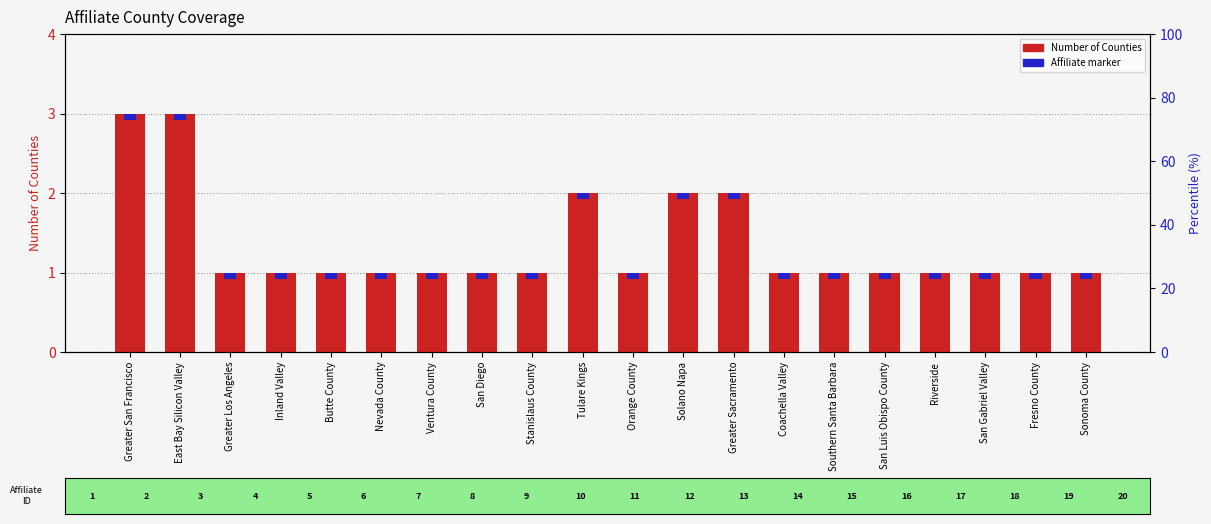

List the labels in order of value, smallest first.

Greater Los Angeles, Inland Valley, Butte County, Nevada County, Ventura County, San Diego, Stanislaus County, Orange County, Coachella Valley, Southern Santa Barbara, San Luis Obispo County, Riverside, San Gabriel Valley, Fresno County, Sonoma County, Tulare Kings, Solano Napa, Greater Sacramento, Greater San Francisco, East Bay Silicon Valley